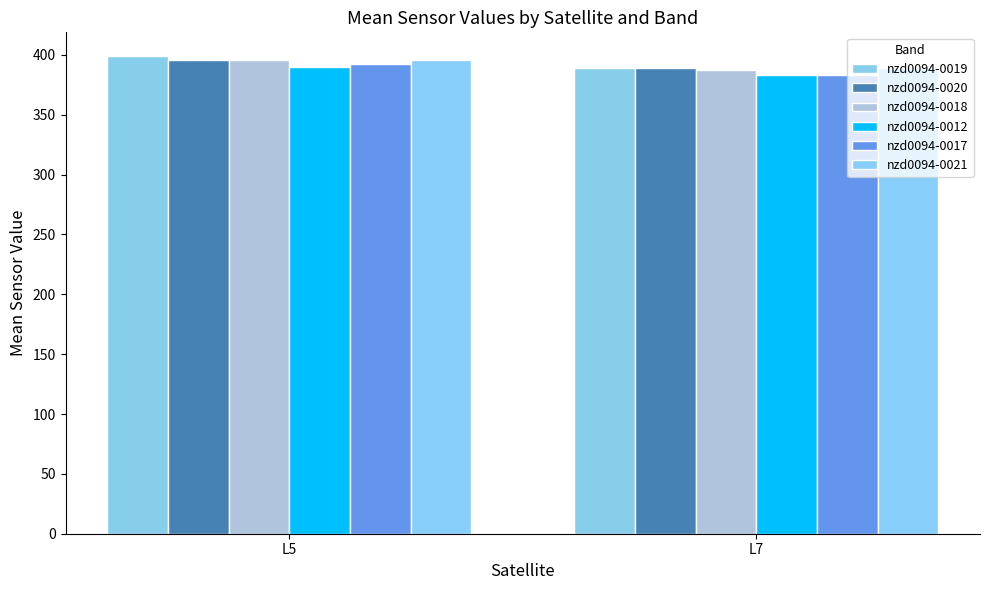

Where is nzd0094-0021 nearest to the value 392?

L7